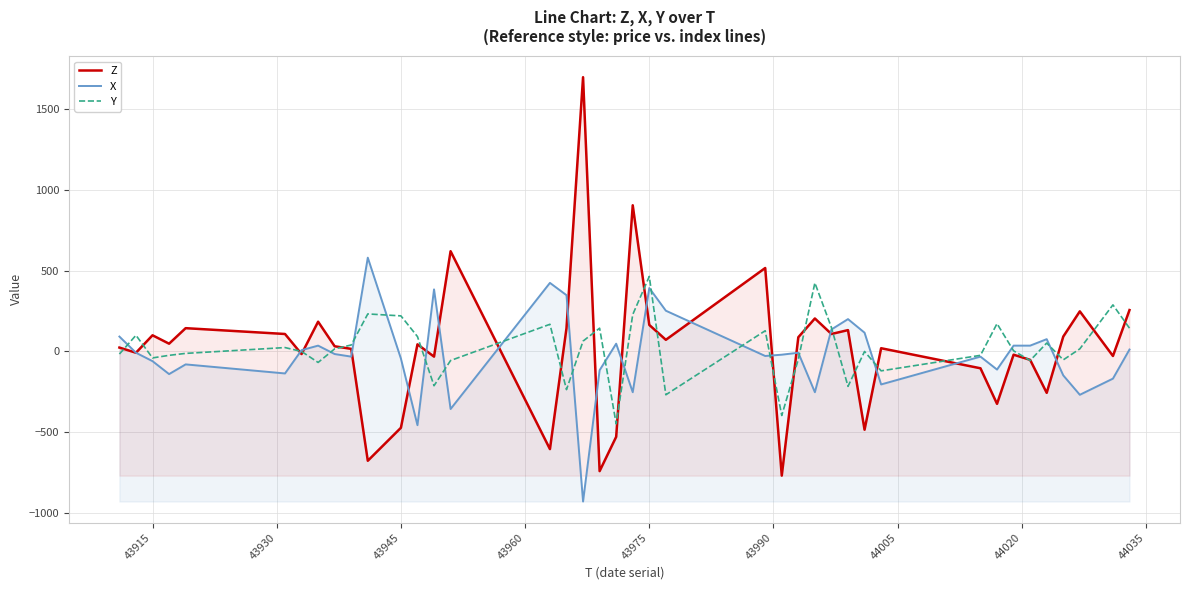

What is the minimum value shown in the chart?

-928